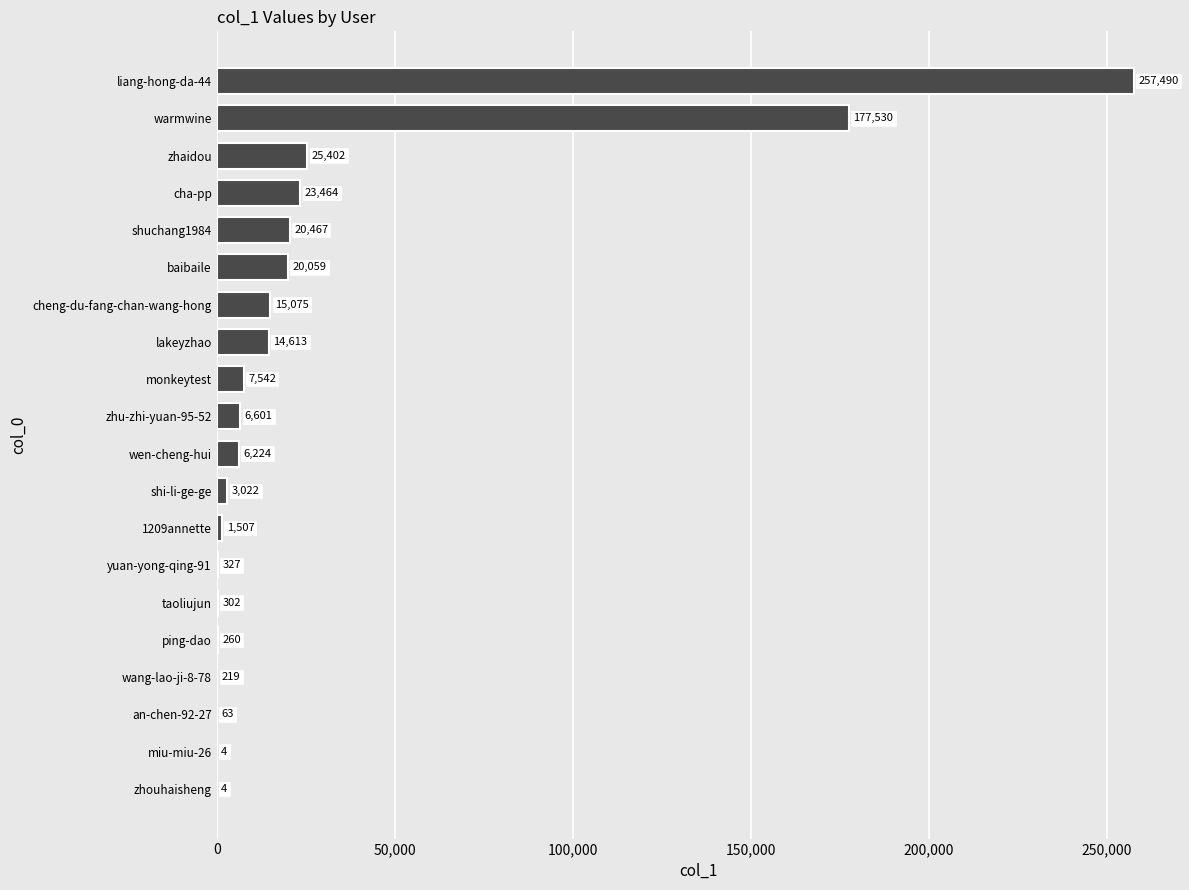

Reading top to bottom, transcribe all the data shown in this chart.

liang-hong-da-44=257490	warmwine=177530	zhaidou=25402	cha-pp=23464	shuchang1984=20467	baibaile=20059	cheng-du-fang-chan-wang-hong=15075	lakeyzhao=14613	monkeytest=7542	zhu-zhi-yuan-95-52=6601	wen-cheng-hui=6224	shi-li-ge-ge=3022	1209annette=1507	yuan-yong-qing-91=327	taoliujun=302	ping-dao=260	wang-lao-ji-8-78=219	an-chen-92-27=63	miu-miu-26=4	zhouhaisheng=4